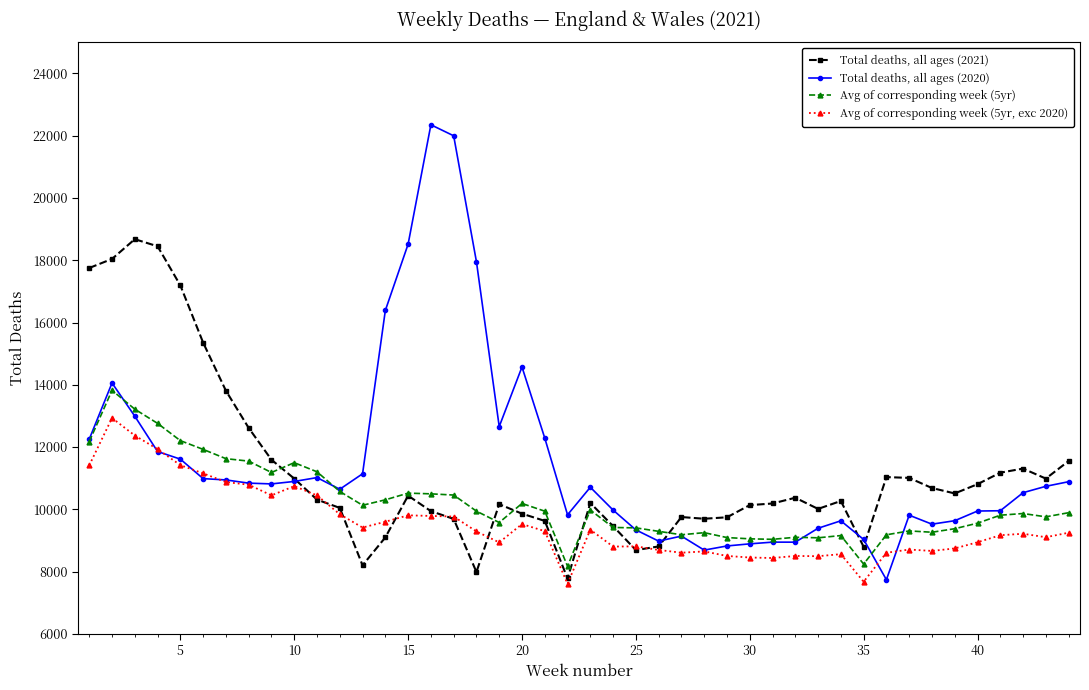

Which series has the widest spread of values?

Total deaths, all ages (2020)